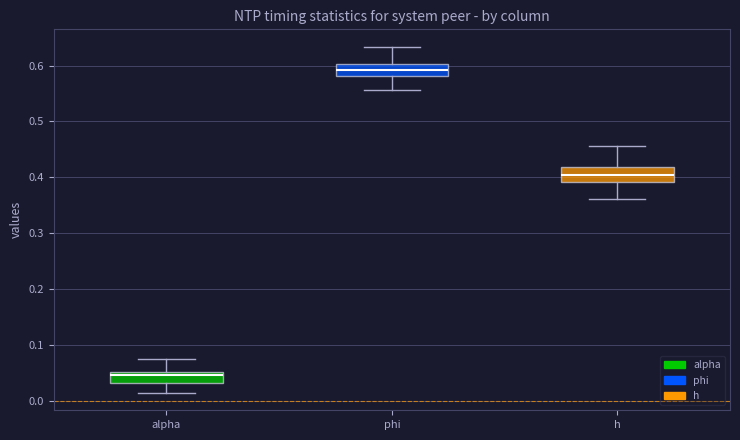

Where is the lower edge of the box for alpha on the y-axis? The values are not printed on the chart, so give them approximately, as read against the axis.

0.03